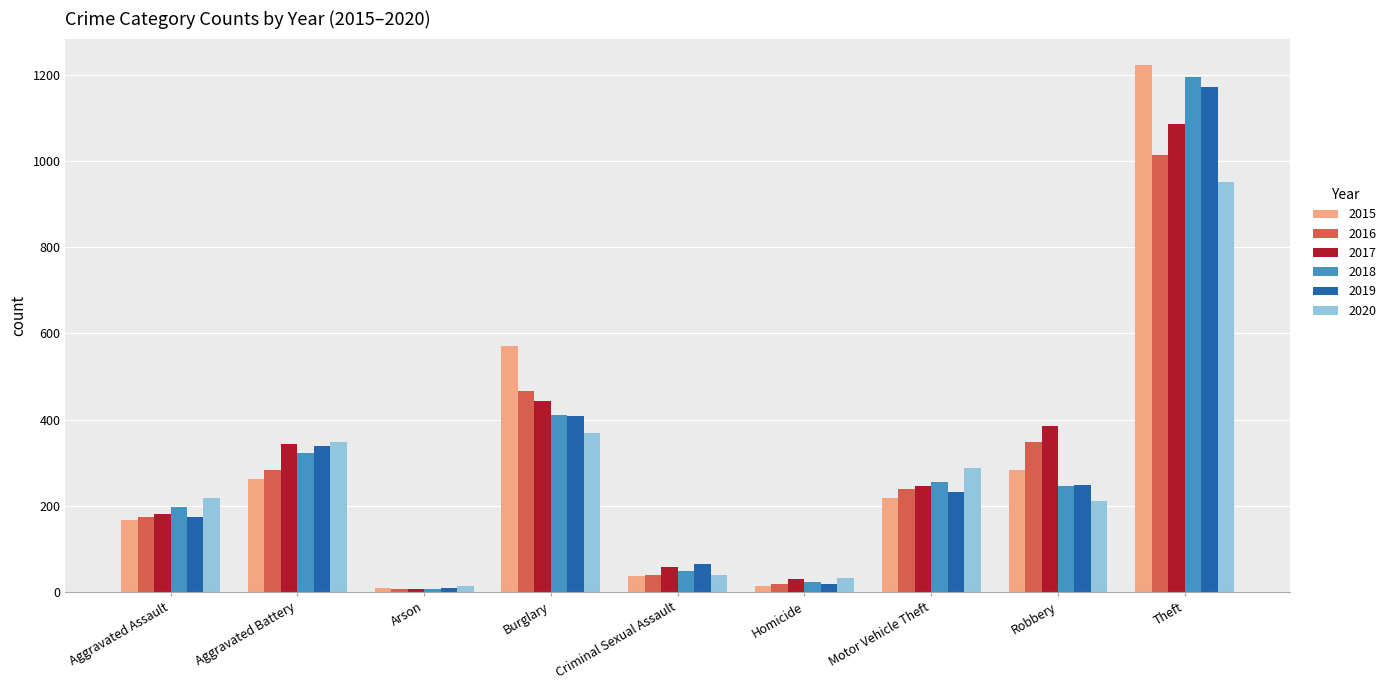

What is the difference between the maximum and minimum values in the 2016 series?

1008